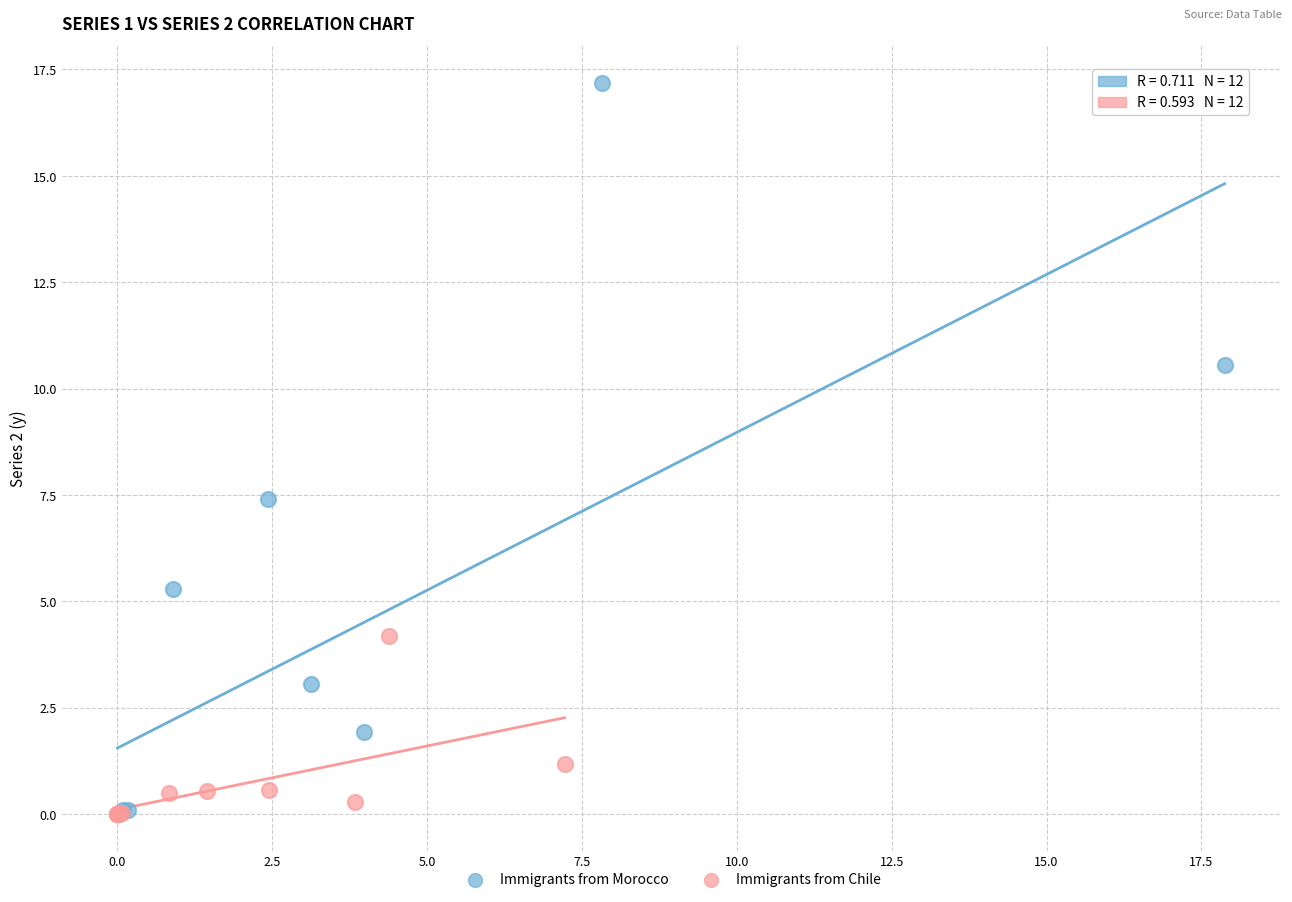

Which series has the widest spread of Y values?

Immigrants from Morocco